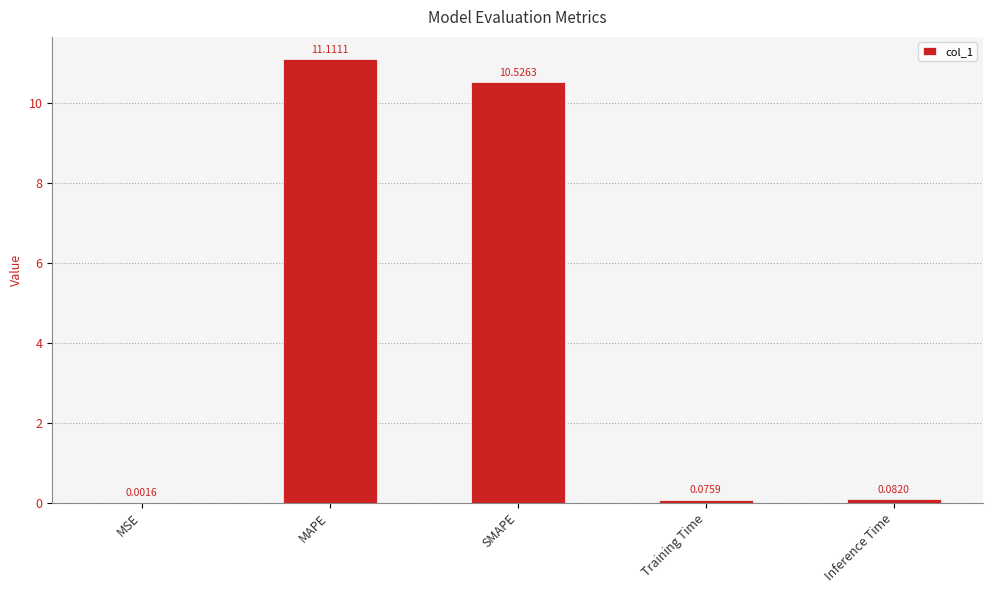

What is the greatest value displayed?

11.1